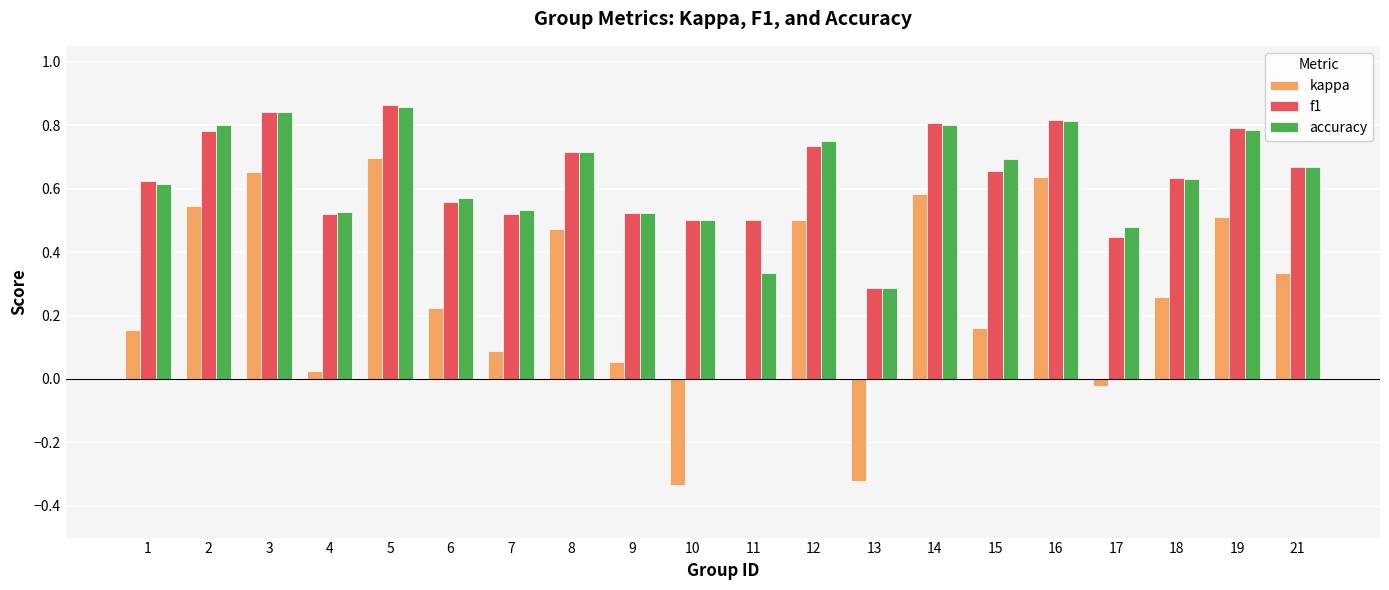

What is the total value across all series at 16?

2.3